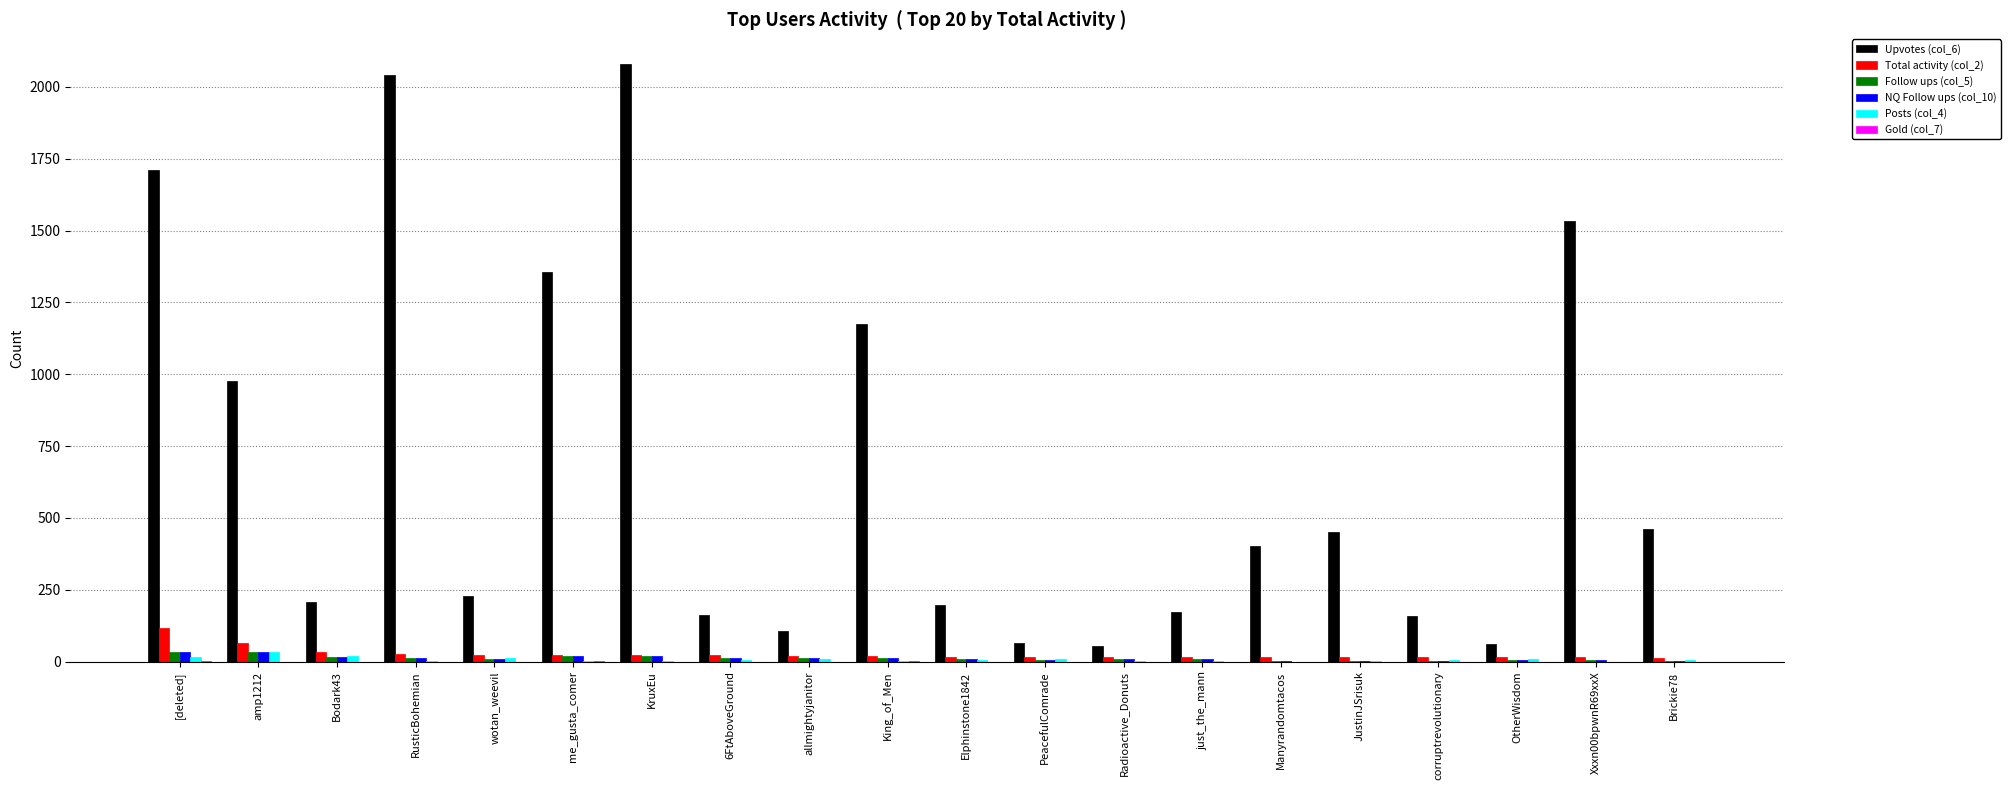

The Upvotes (col_6) series shows 2044 at Xxxn00bpwnR69xxX. True or false?

False